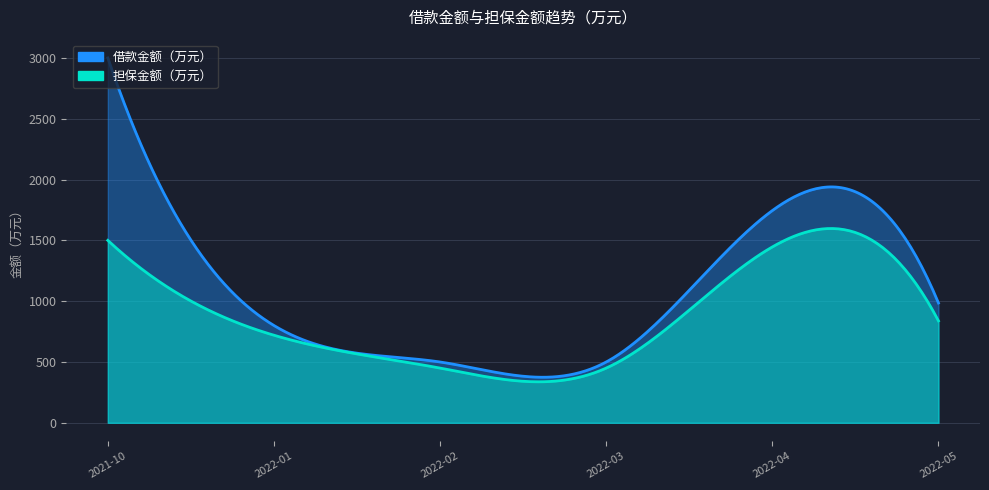

Does the chart have visible grid lines?

Yes